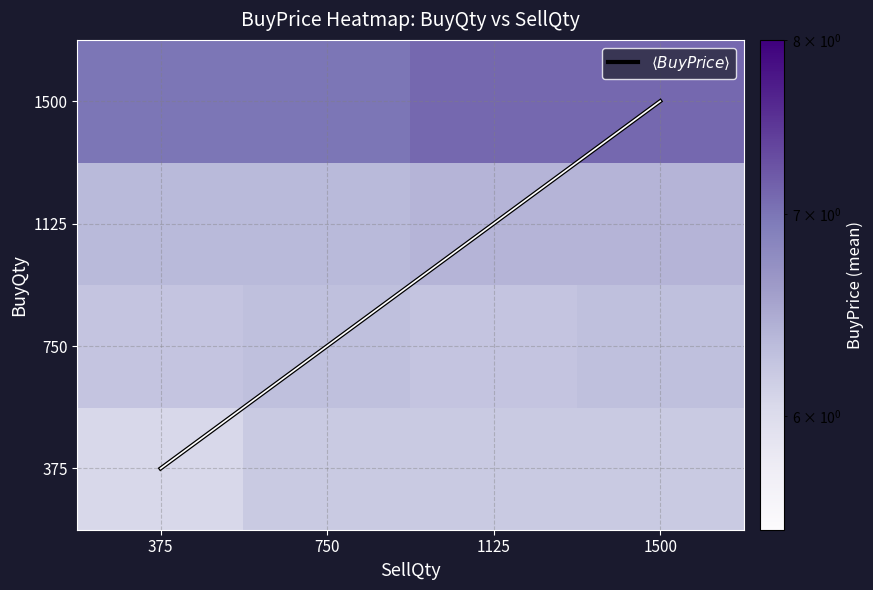

The 375 series shows 9.0 at 375. True or false?

False